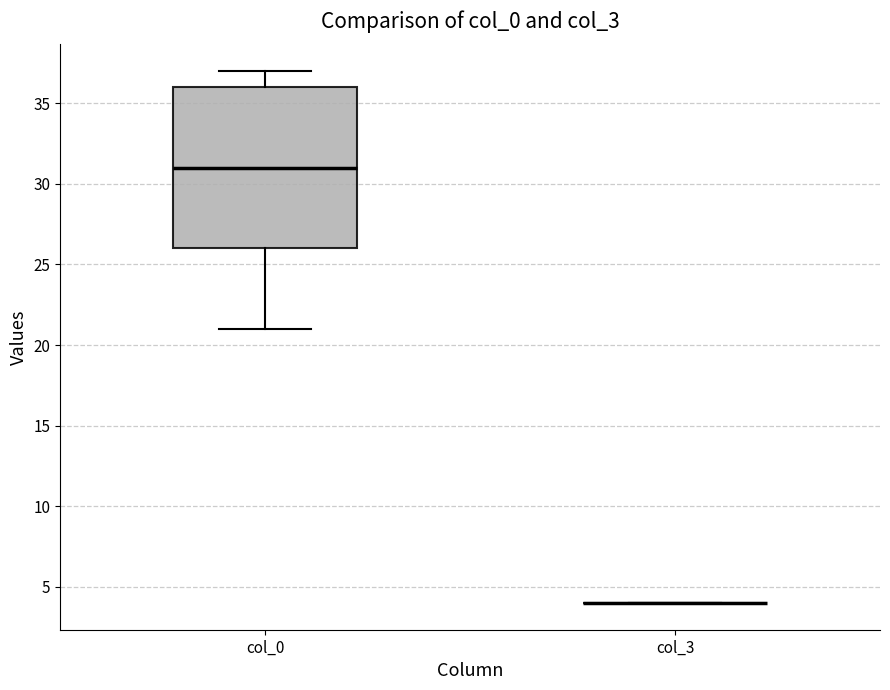

Comparing the boxes themselves (not the whiskers), which one is the tallest?

col_0